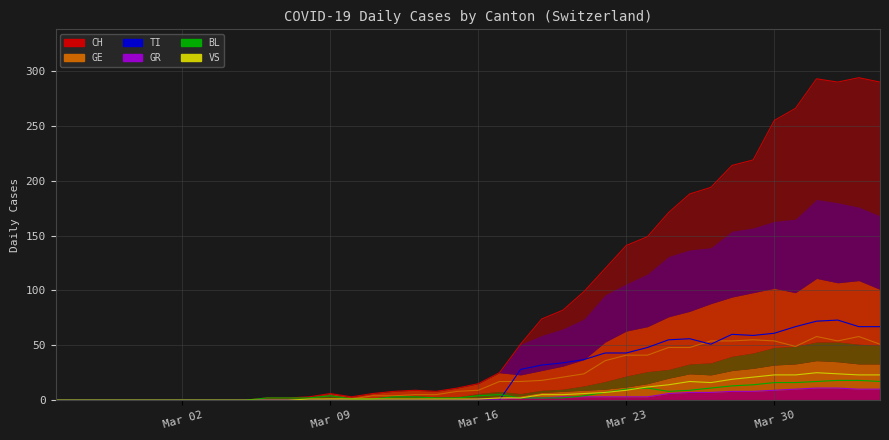

Read the CH value at Mar 16, to the nearest 5.

15